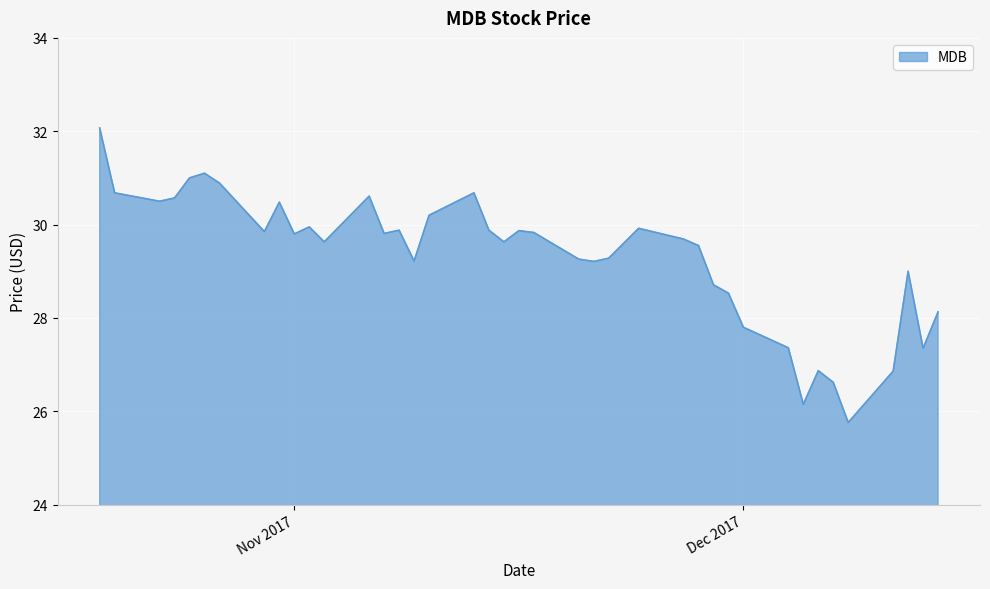

What is the maximum value shown in the chart?

32.1